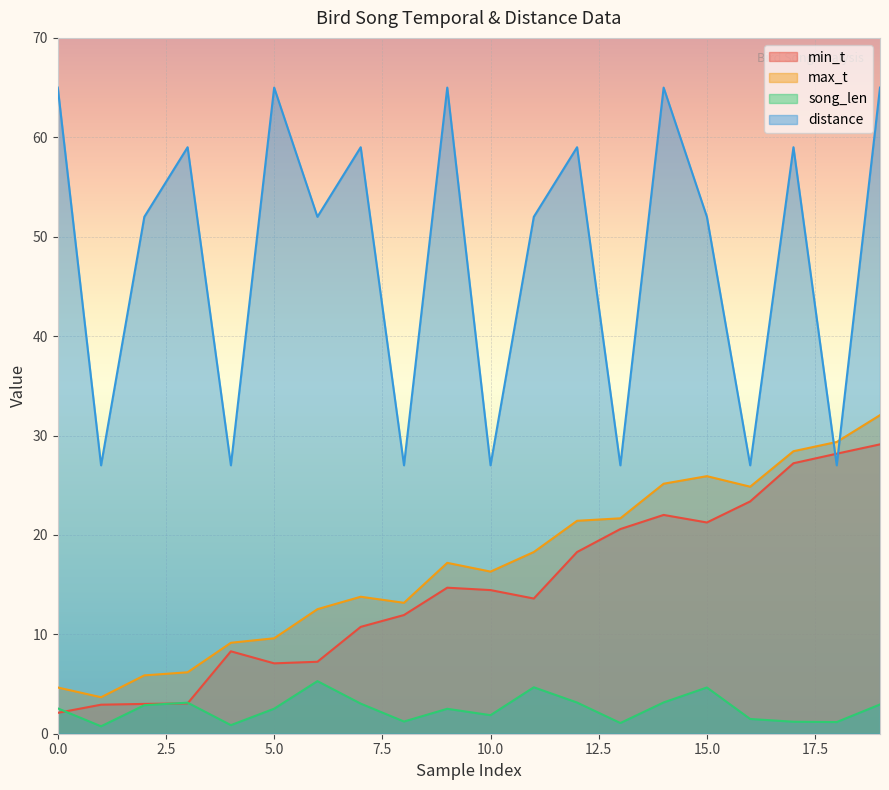

The value of distance at 14 is 65.0. True or false?

True